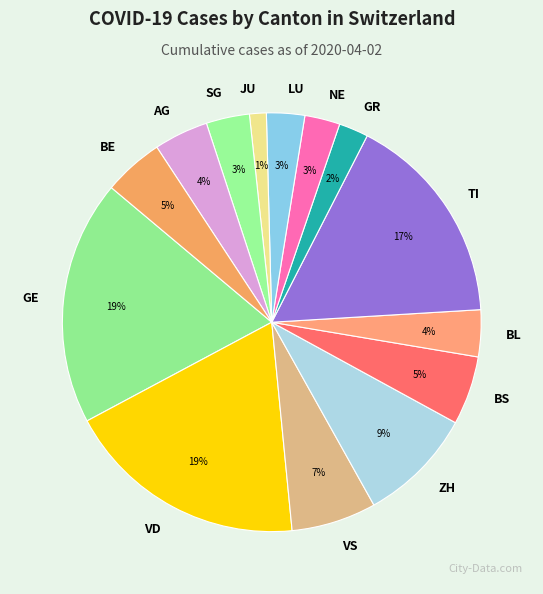

What is the smallest slice in the pie chart?

JU